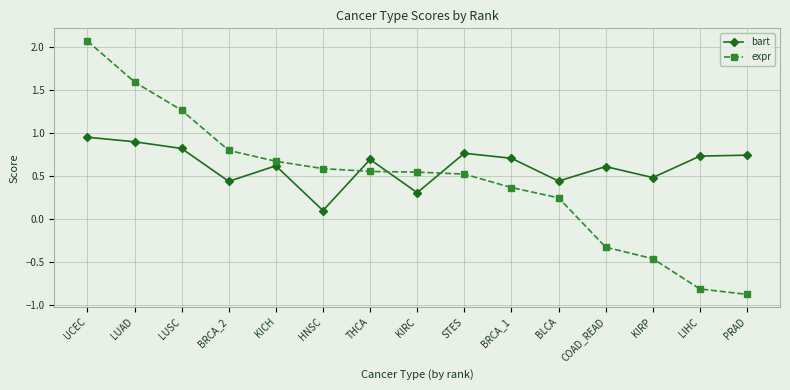

True or false: expr and bart cross at least once.

True